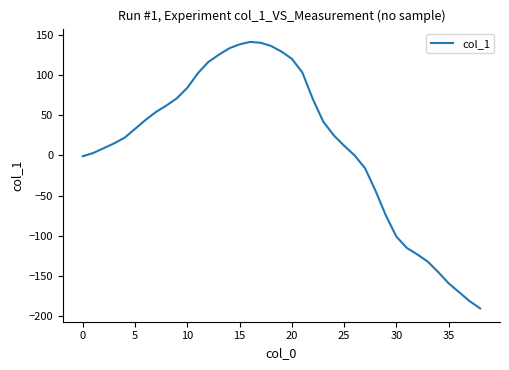

What is the minimum value shown in the chart?

-190